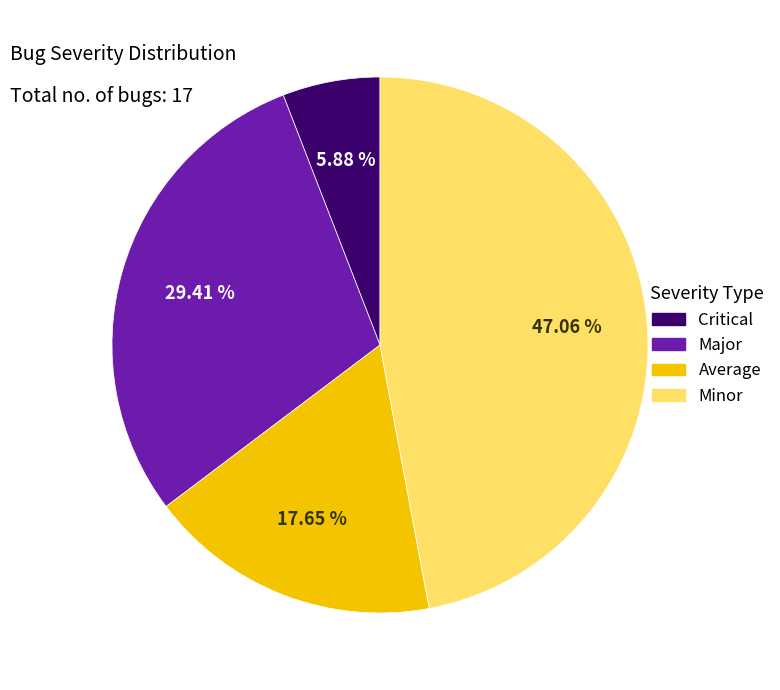

Which has a higher value, Critical or Major?

Major